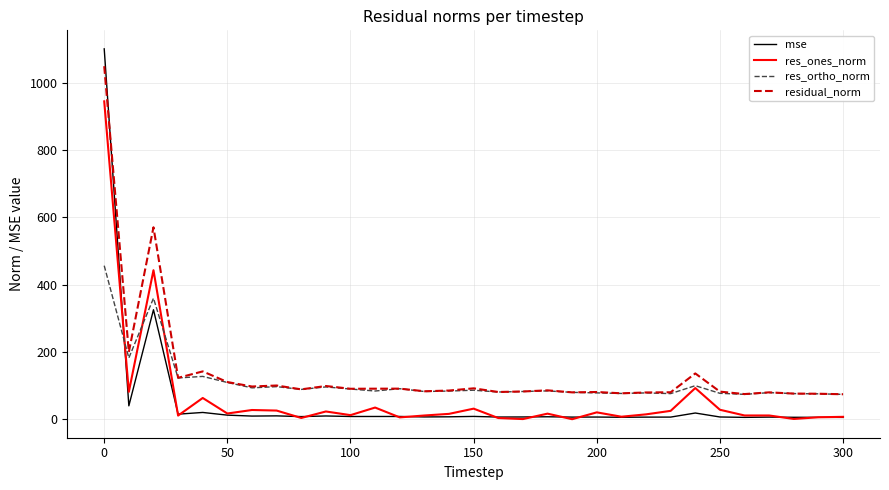

Which series has the widest spread of values?

mse